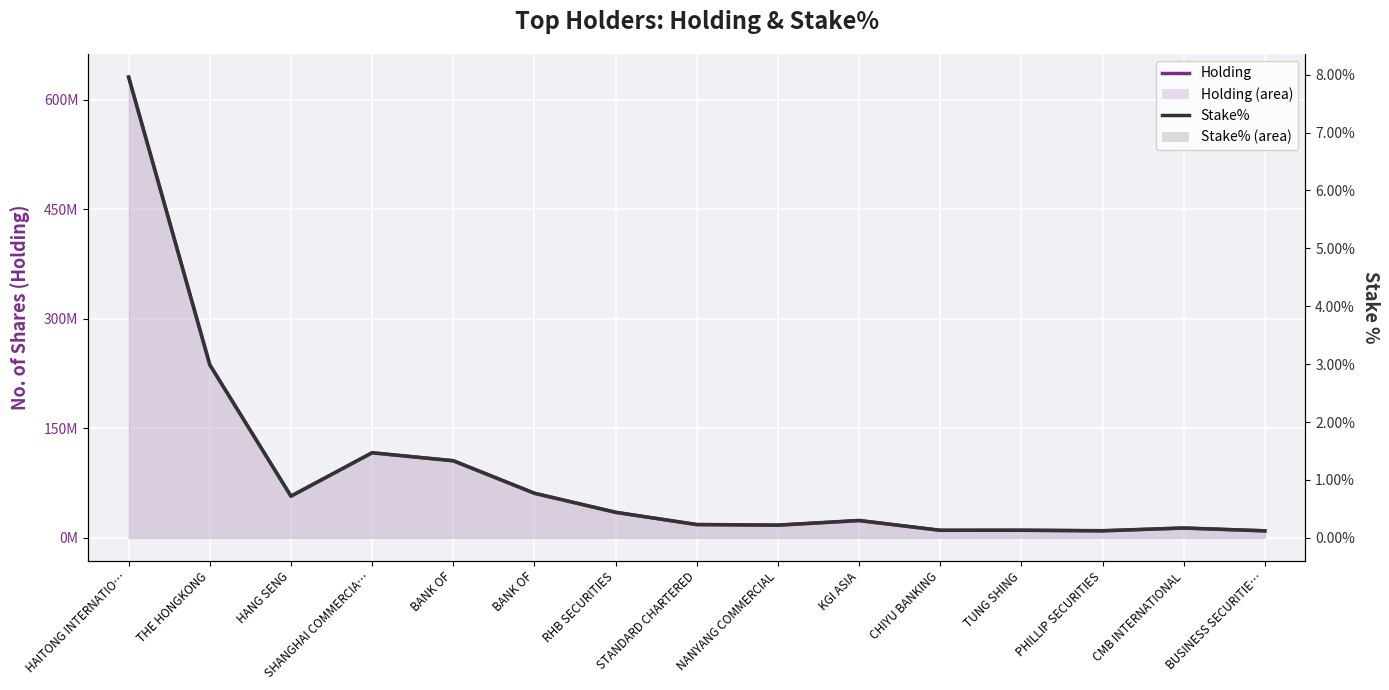

How many lines are shown in the chart?

2